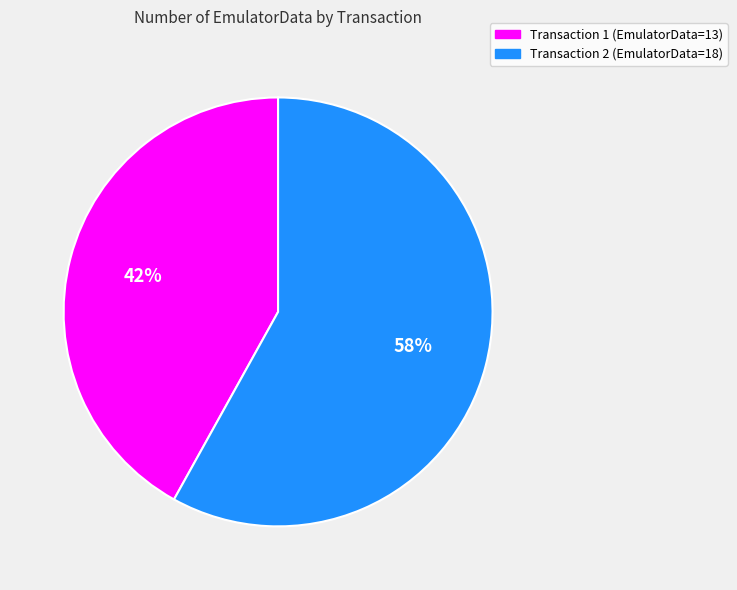

To the nearest percent, what is the average slice percentage?

50%